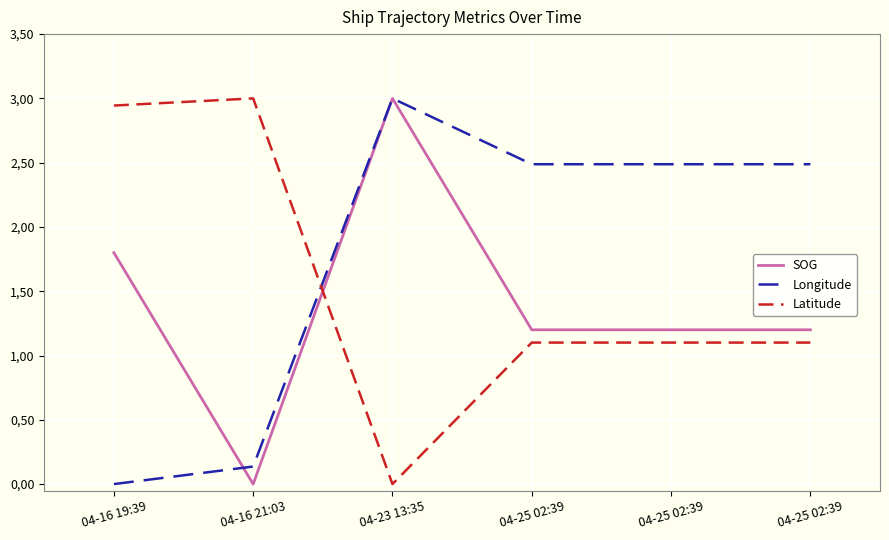

How many times do Longitude and SOG cross each other?

1